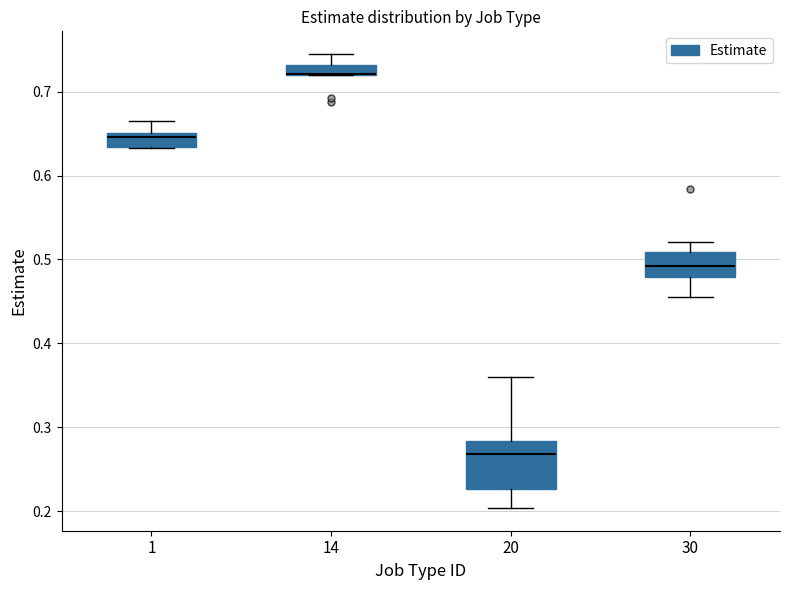

Where does the upper whisker of the box at x = 14 end on the y-axis? The values are not printed on the chart, so give them approximately, as read against the axis.

0.75